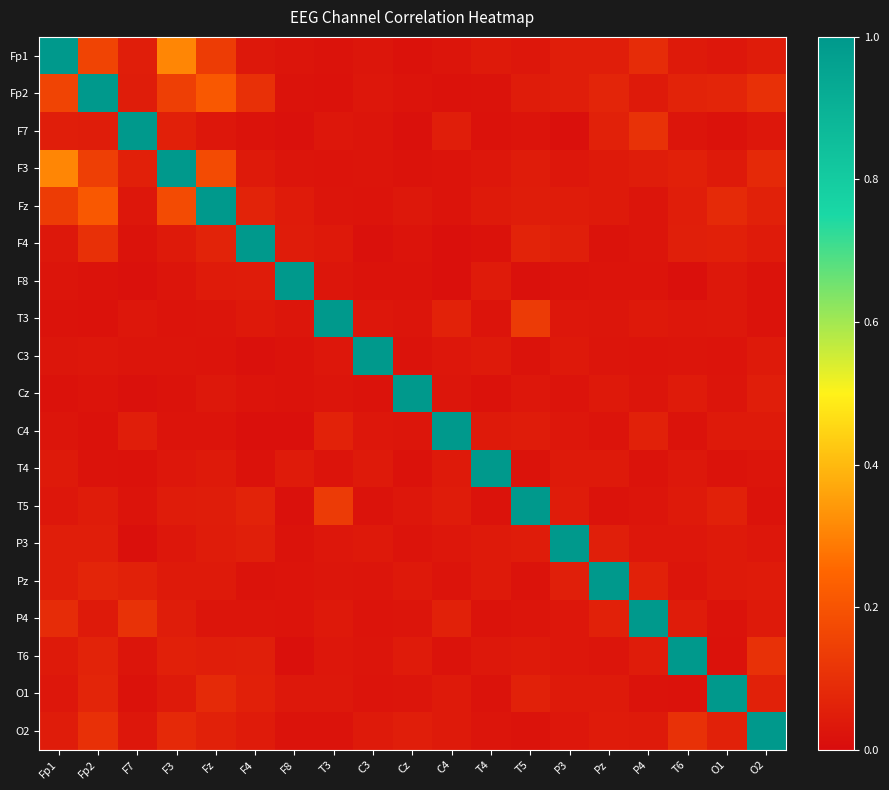

Which label corresponds to the largest value in the chart?

Fp1